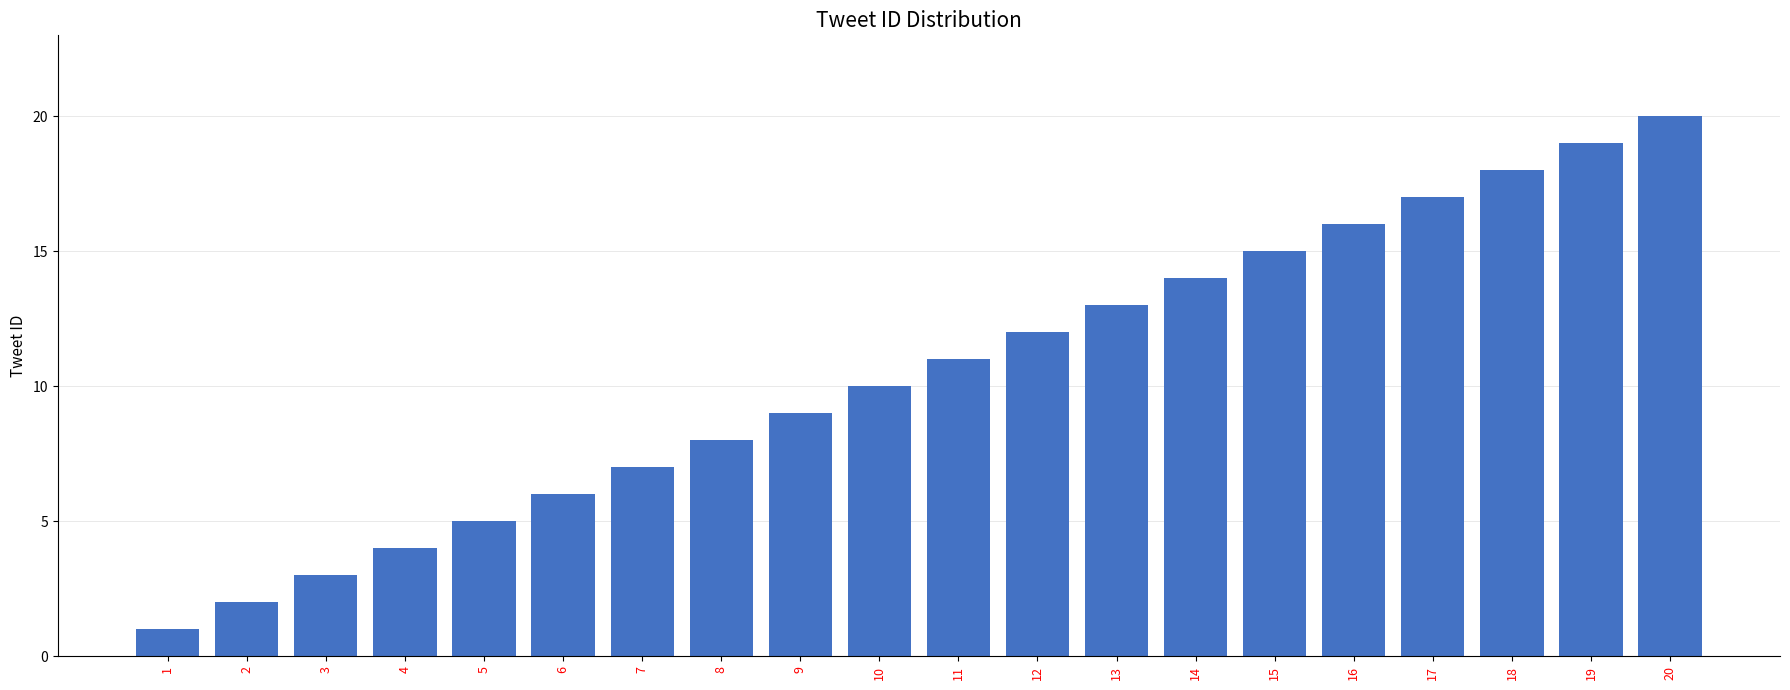

What is the sum of the values at 7 and 5?

12